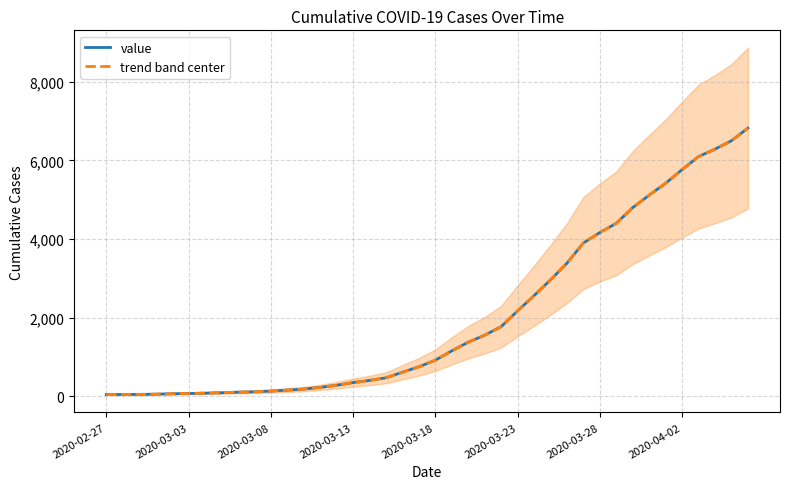

True or false: value and trend band center cross at least once.

False